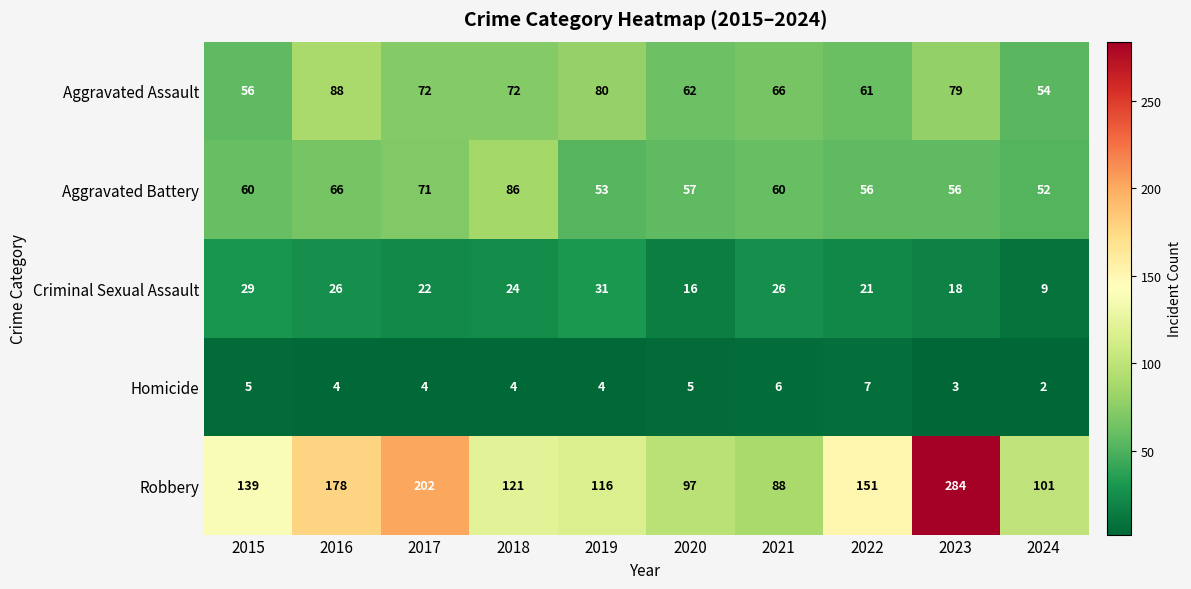

What is the difference between the Robbery values at 2019 and 2017?

86